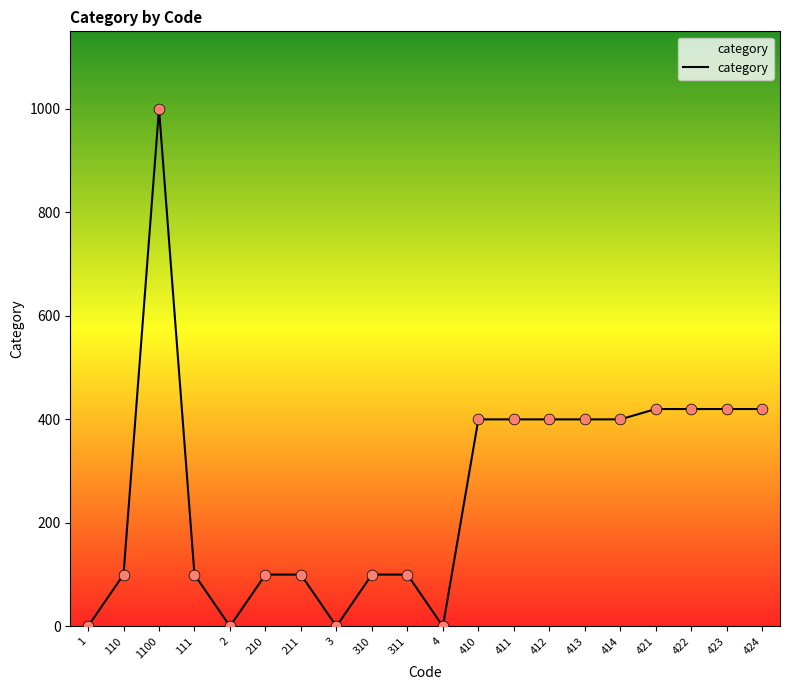

What is the ratio of the value at 422 to the value at 110?

4.2